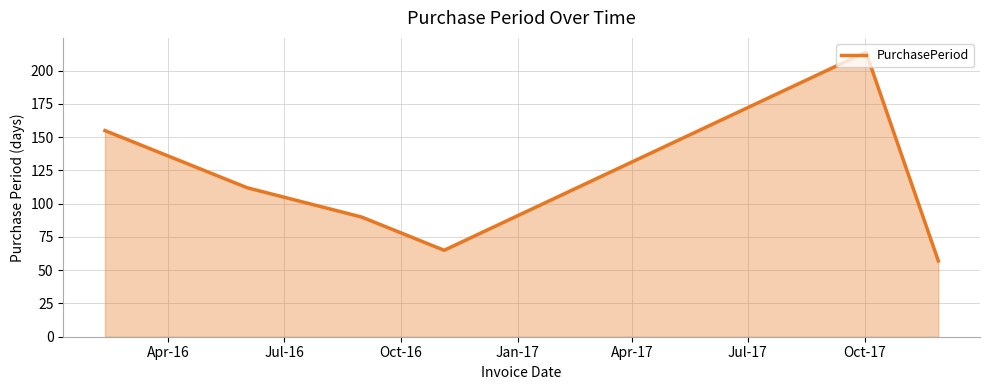

What is the greatest value displayed?

214